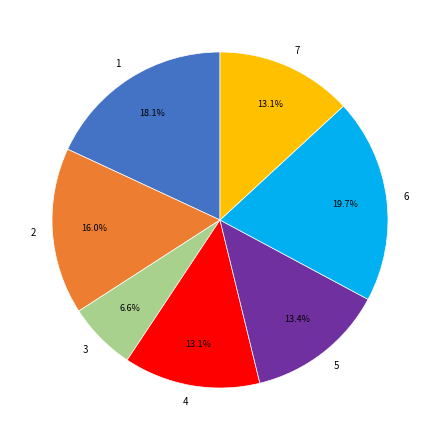

Which category has the biggest portion of the pie?

6